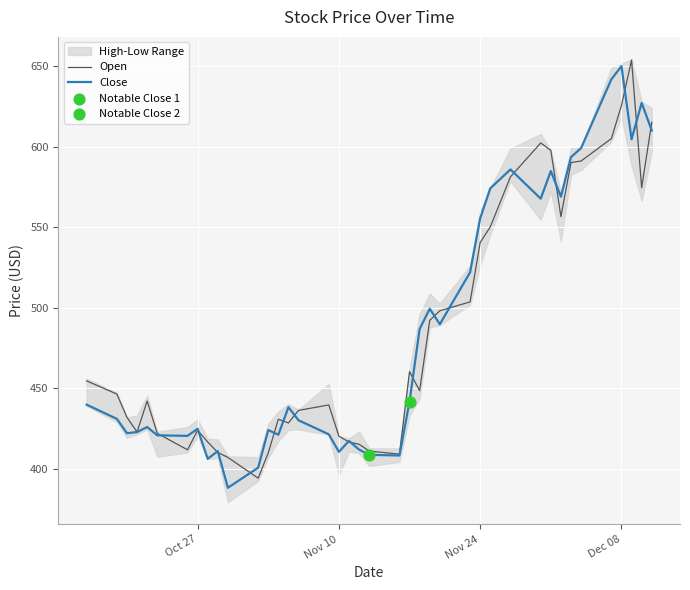

Is it true that Close equals 424.7 at Oct 27?

True